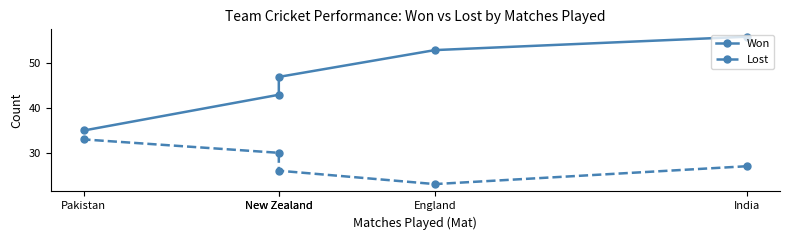

What is the average value of the Lost series?

28